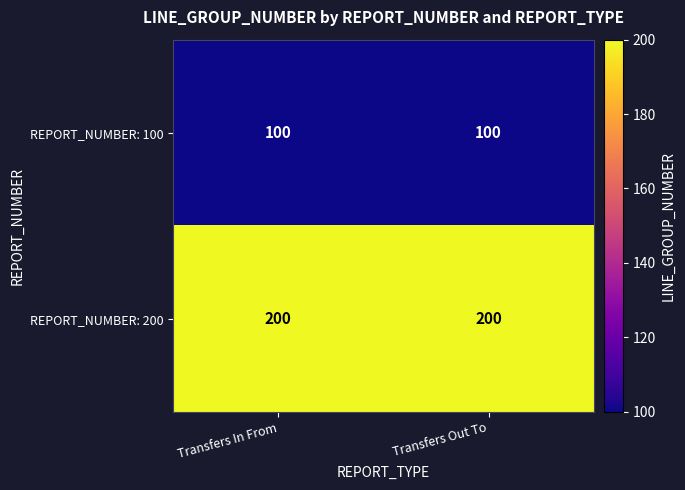

List the series in order of their overall mean, lowest first.

REPORT_NUMBER: 100, REPORT_NUMBER: 200